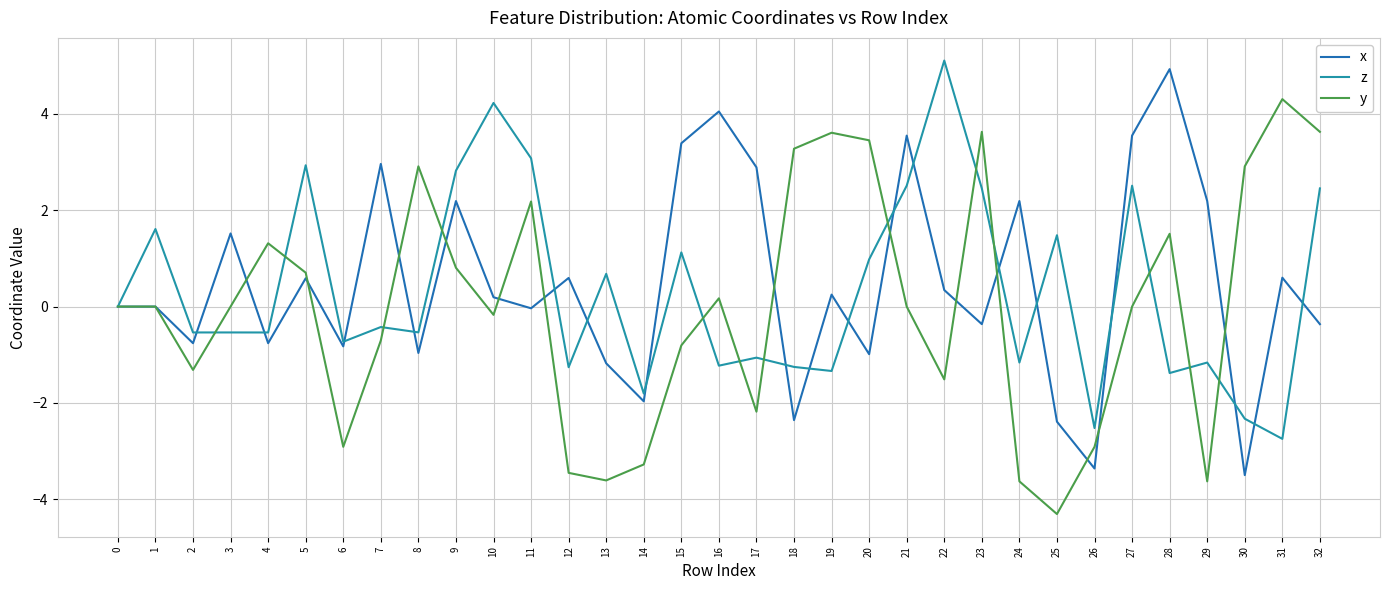

True or false: z and x cross at least once.

True